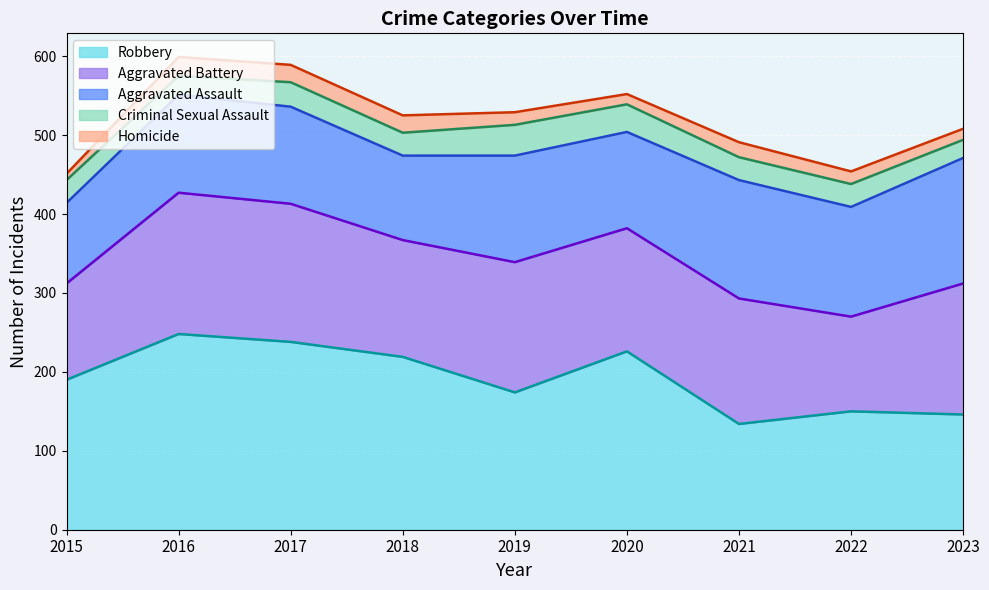

Which category has the lowest value in the Aggravated Assault series?

2015